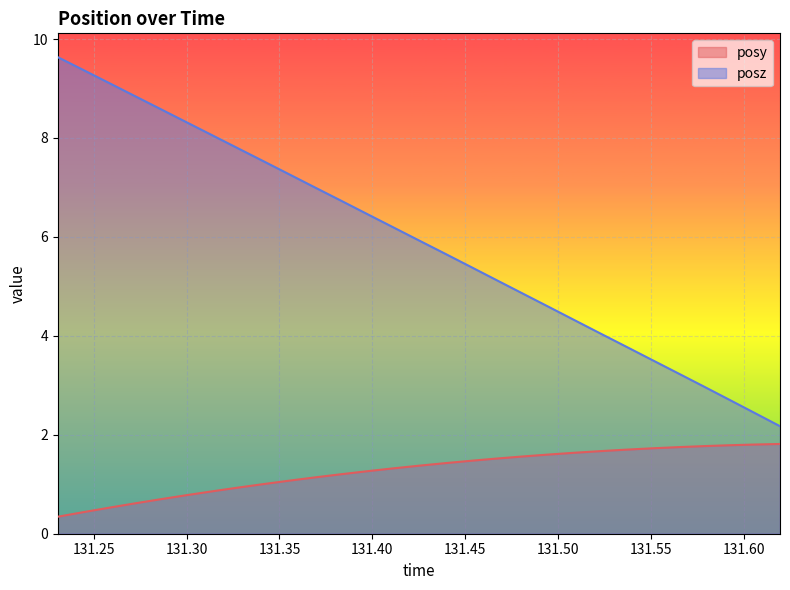

Where is posy nearest to the value 1?

131.3417